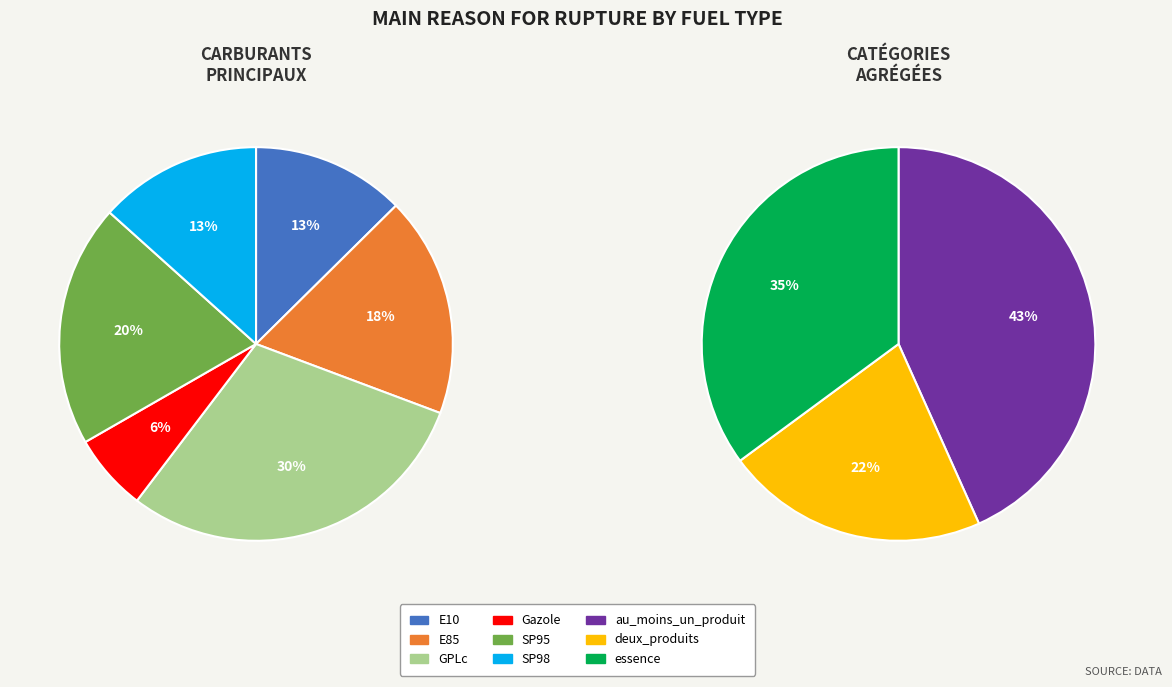

Which slice is the largest?

GPLc